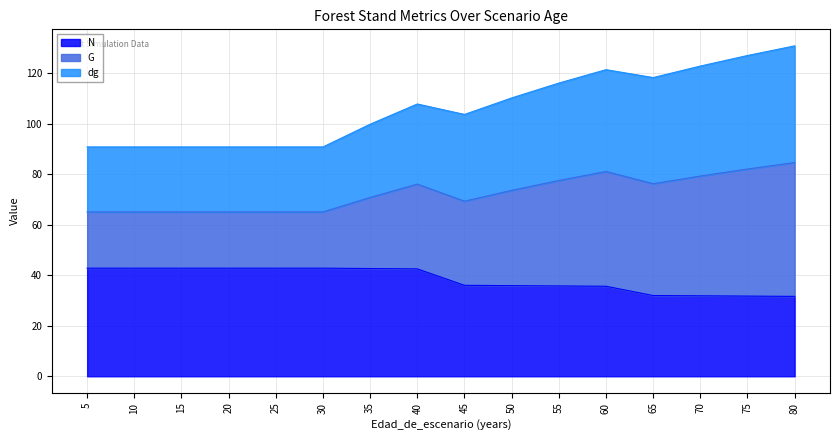

What is the total value across all series at 15?

90.8